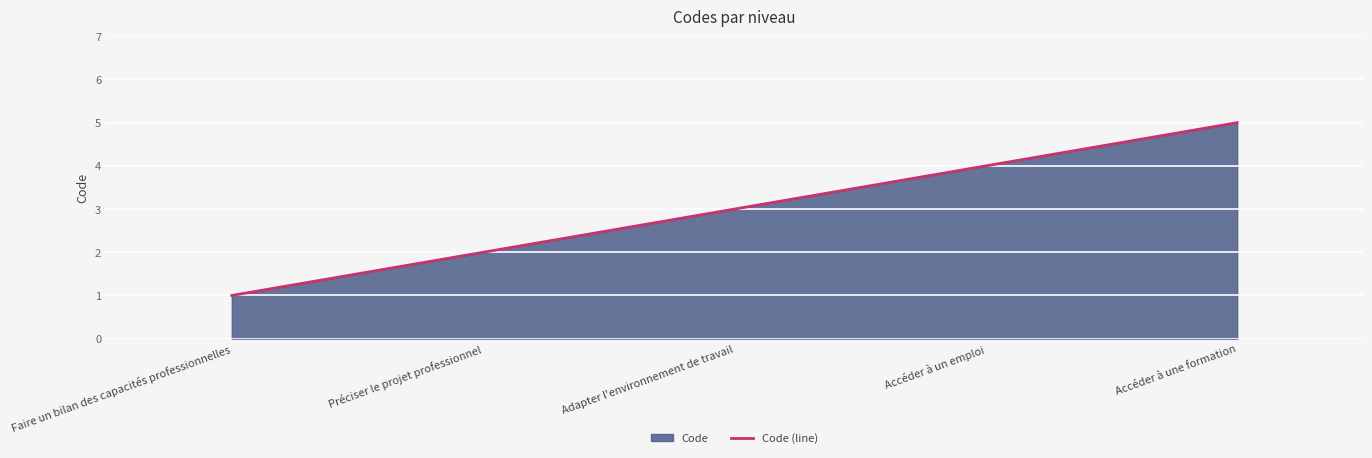

What is the difference between the maximum and minimum values?

4